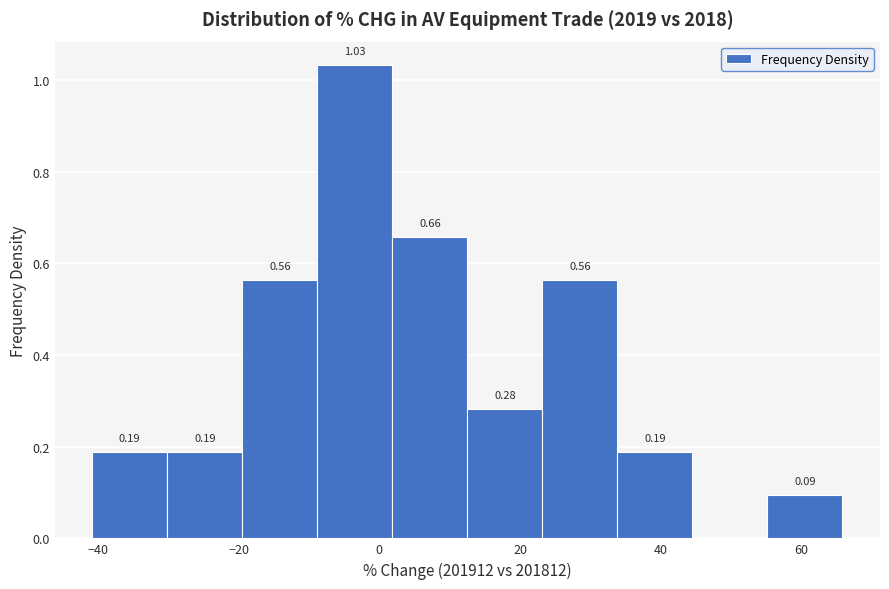

Which range on the x-axis has the tallest bar?

-8 to 2